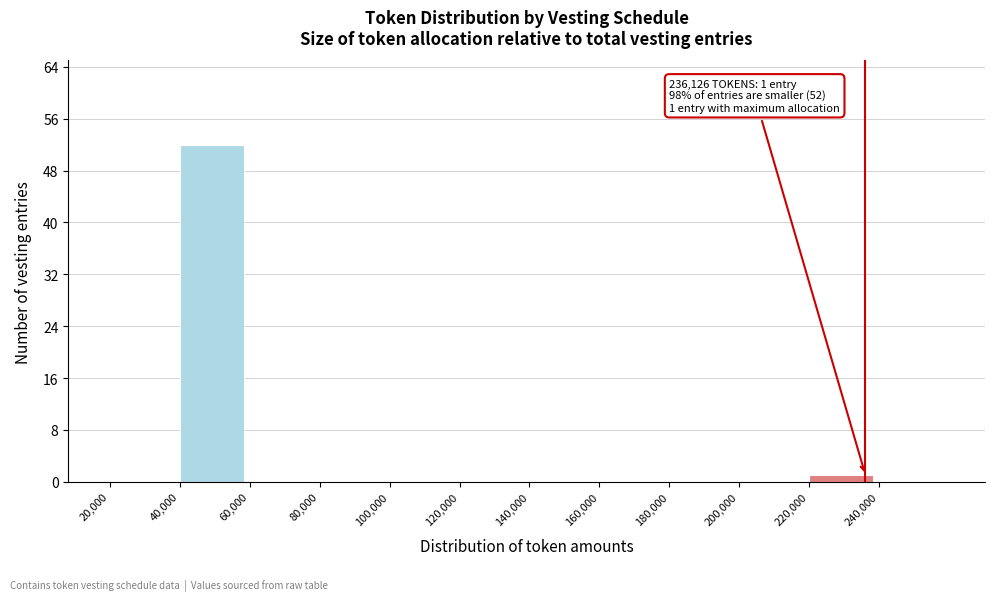

Over which range of the x-axis is the bar tallest?

40000 to 60000